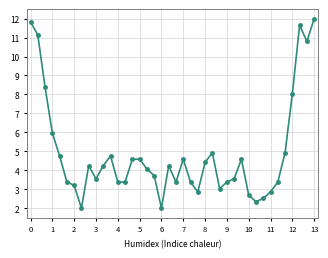

True or false: there are more than 0 points higher than both neighbors.

True